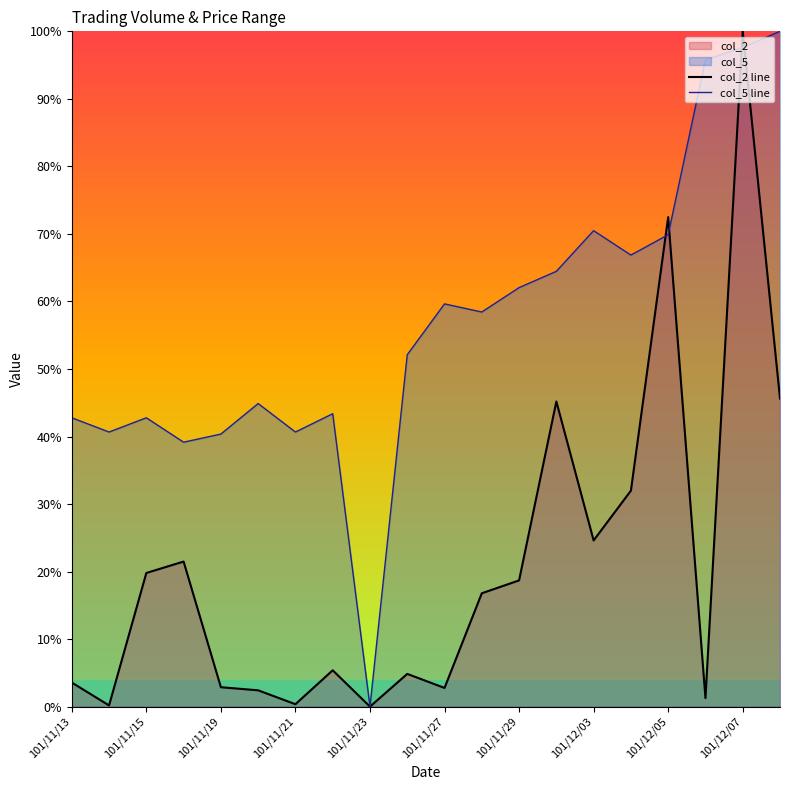

How many data points in col_5 line are above 58?

10